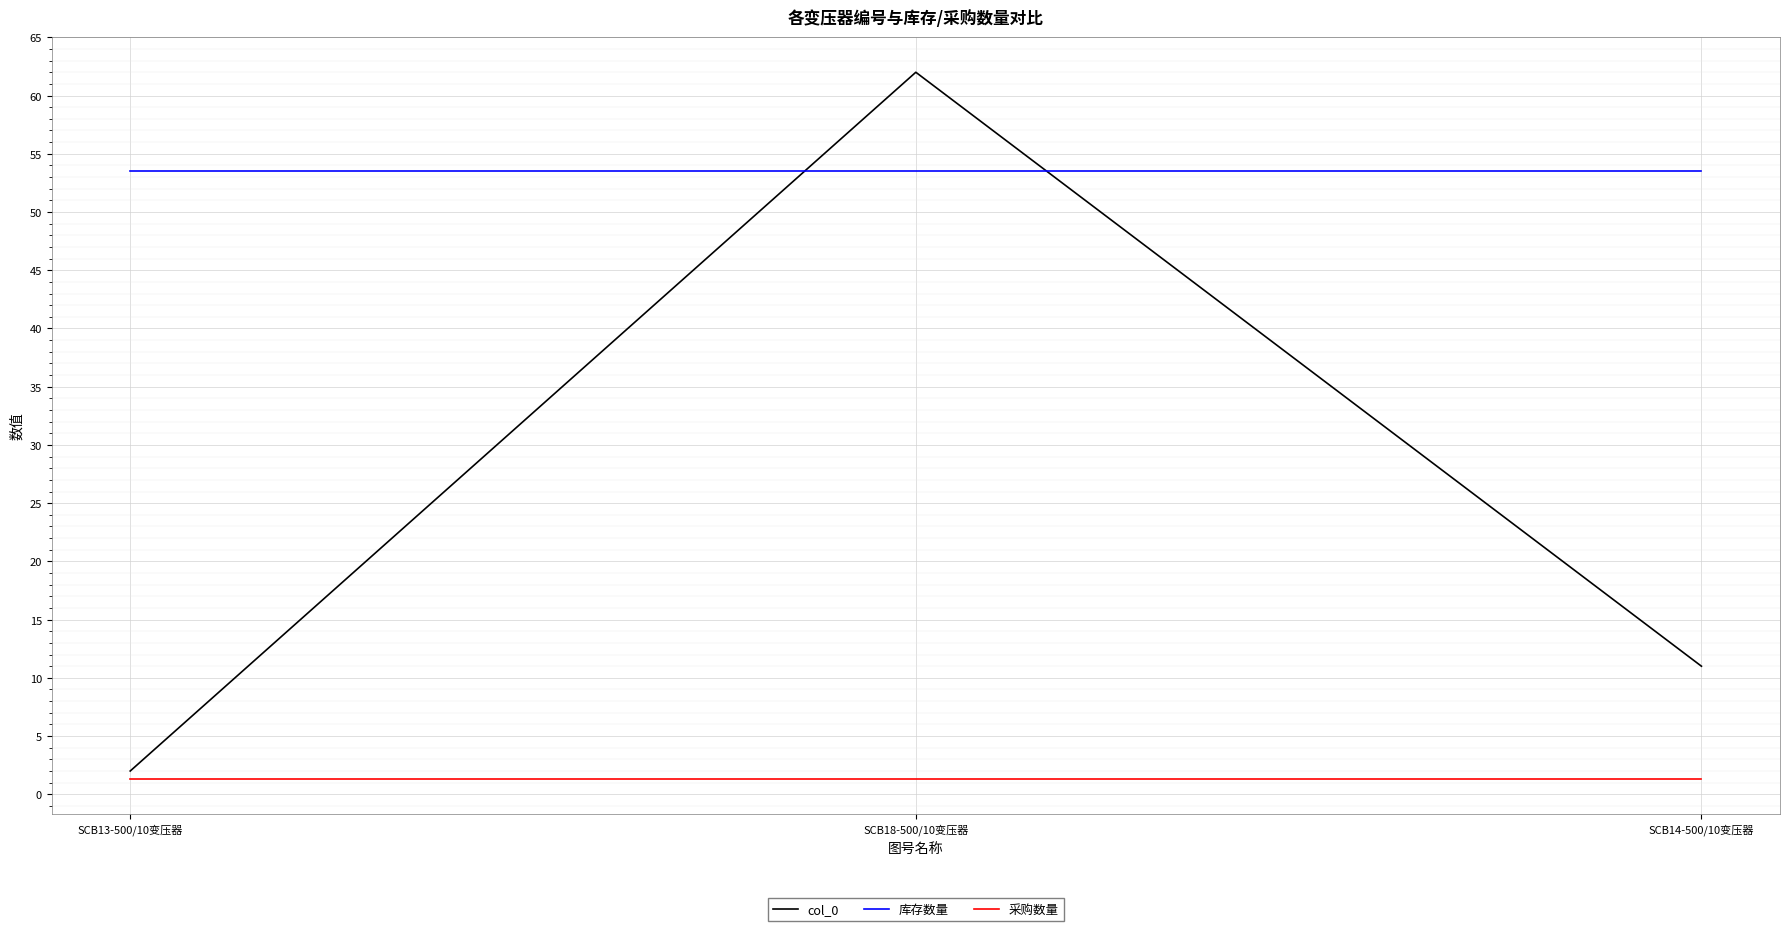

What is the total value across all series at SCB13-500/10变压器?

56.9